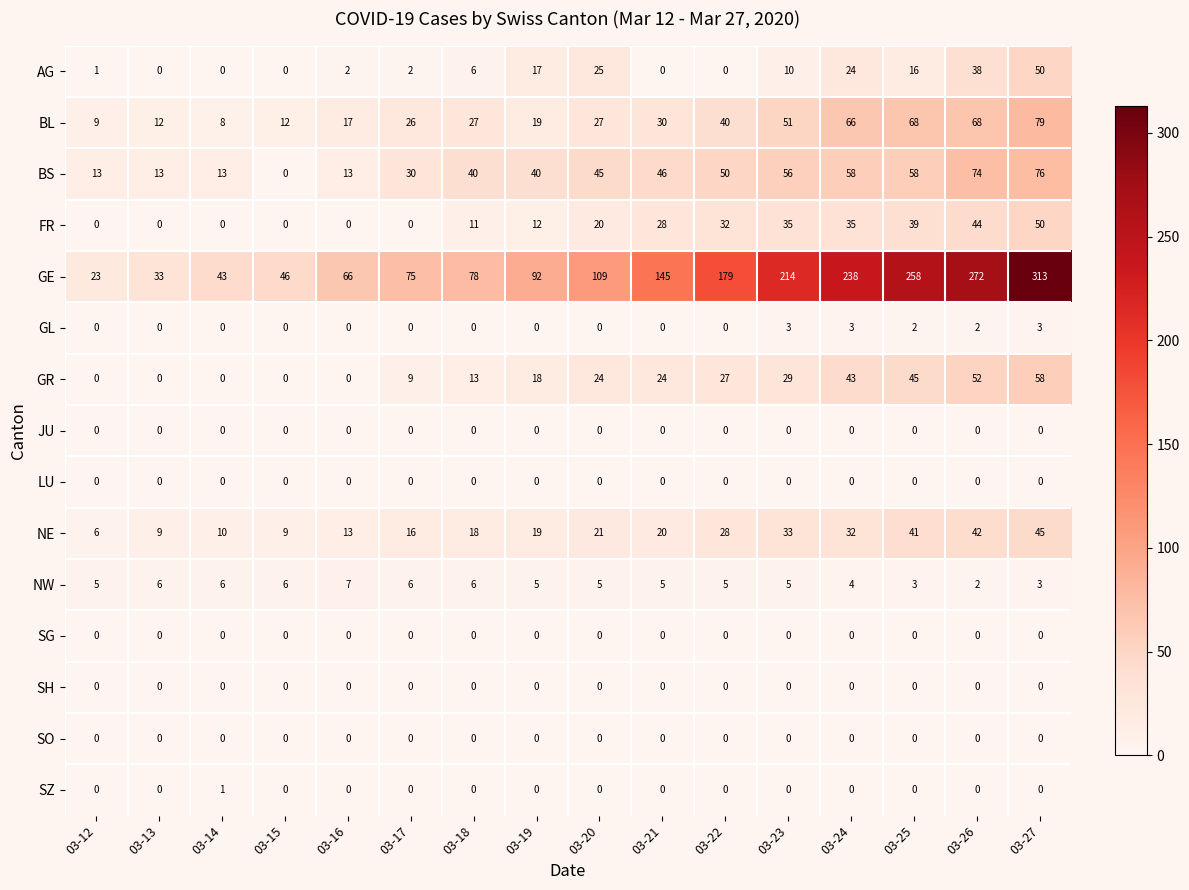

Which category has the highest value in the GE series?

03-27